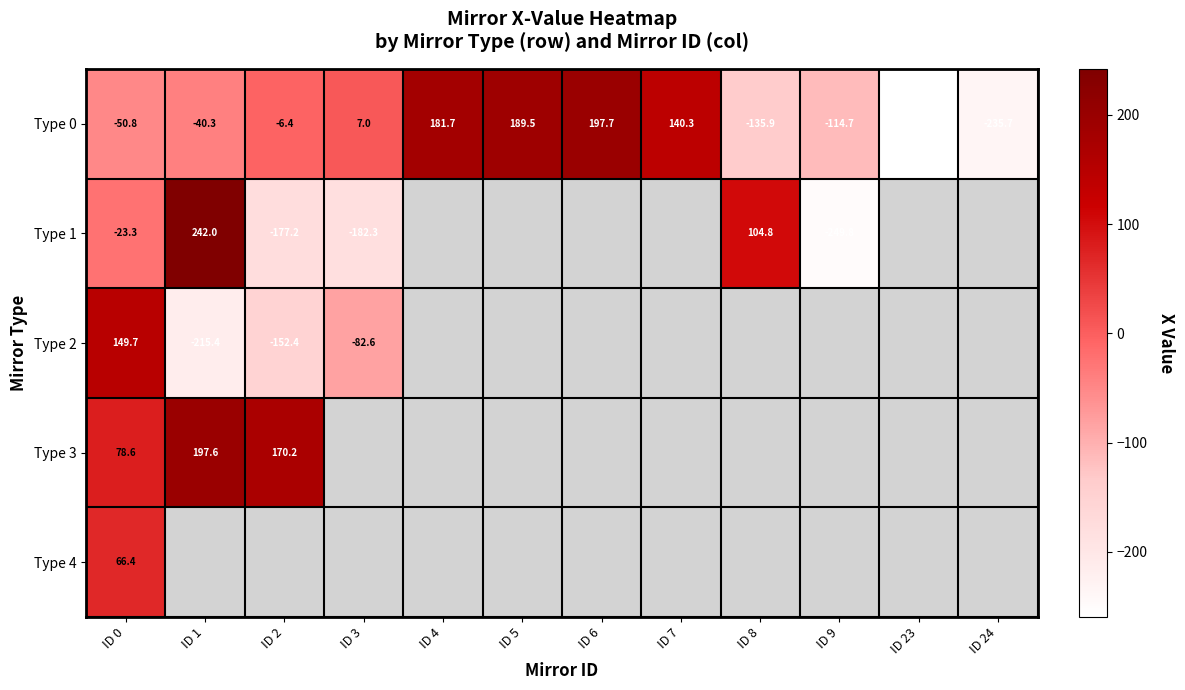

At which label is Type 3 closest to 138?

ID 2